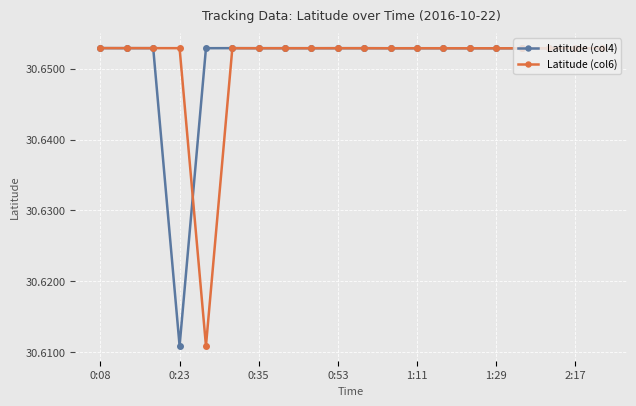

Count the Latitude (col6) values in the range 30 to 31.

20